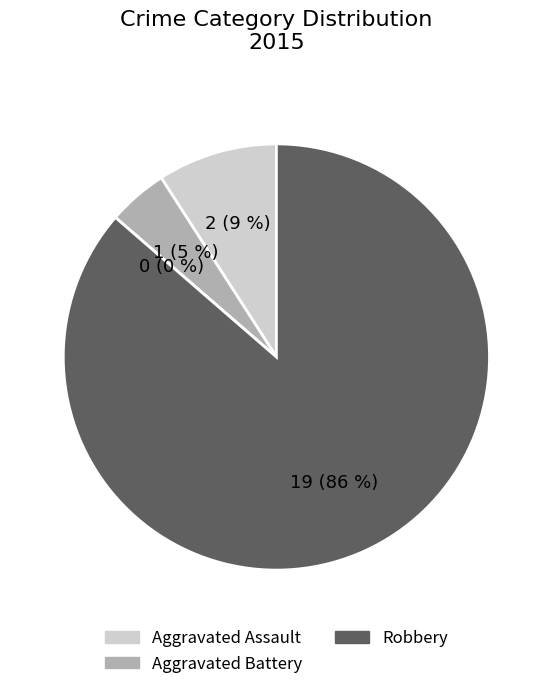

To the nearest percent, what is the difference between the largest and smallest slice percentages?

86%